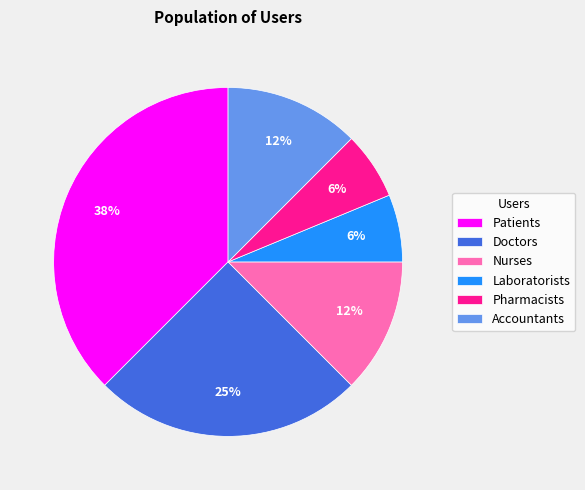

Which has a higher value, Patients or Accountants?

Patients